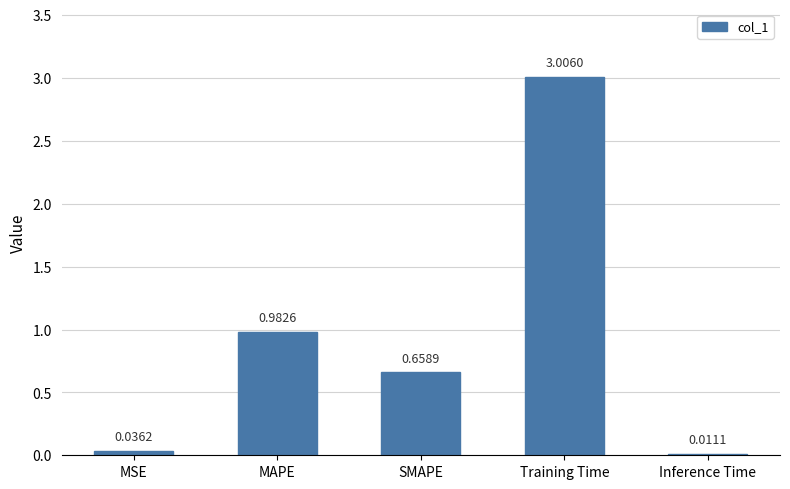

What is the greatest value displayed?

3.0